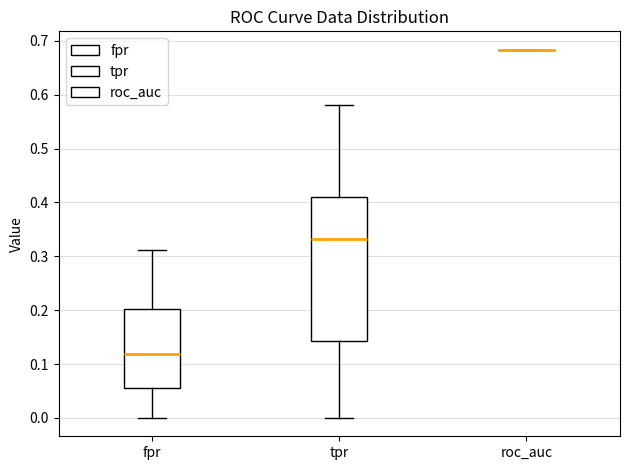

Reading left to right, transcribe this box plot: for each box, give where its median line is, the range the box spans, and where its two whiskers end, as read against the y-axis. The values are not printed on the chart, so give them approximately, as read against the axis.

fpr: median 0.12, box 0.06 to 0.20, whiskers 0.00 to 0.31
tpr: median 0.33, box 0.14 to 0.41, whiskers 0.00 to 0.58
roc_auc: box collapsed to a line at 0.68, whiskers 0.68 to 0.68